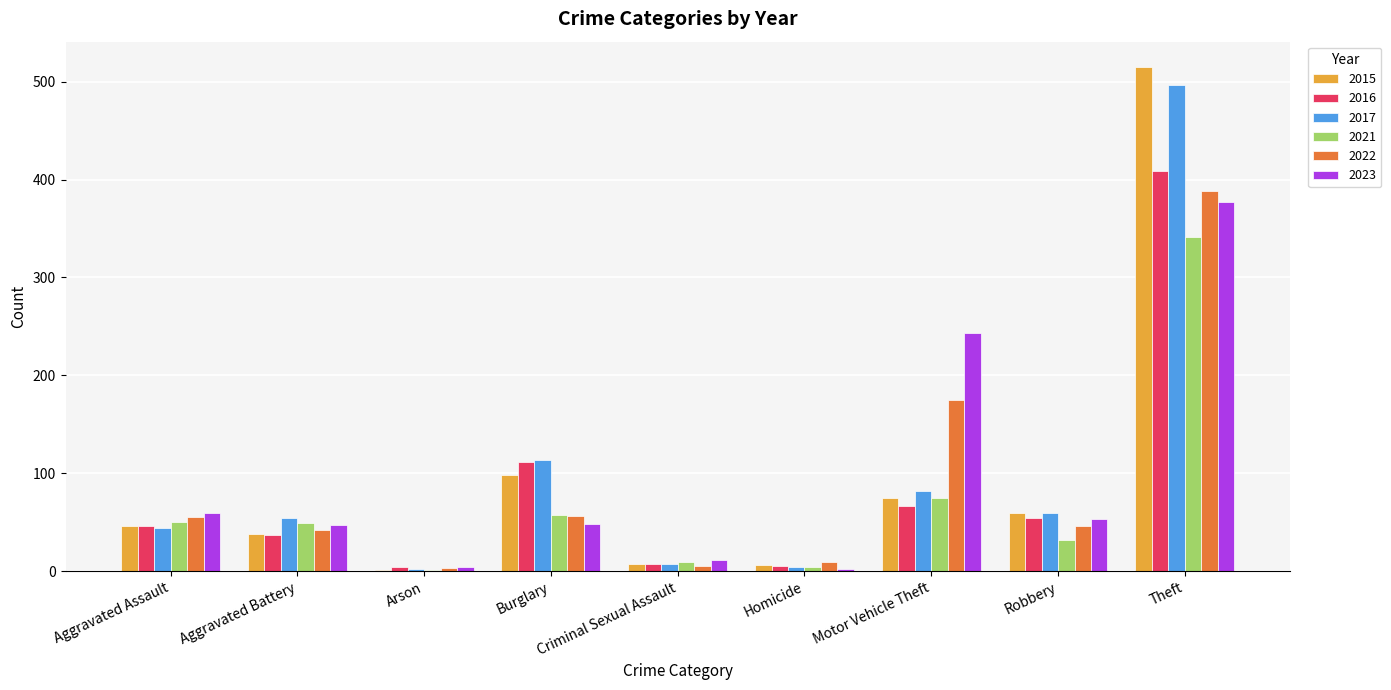

What is the highest value of the 2016 series?

409